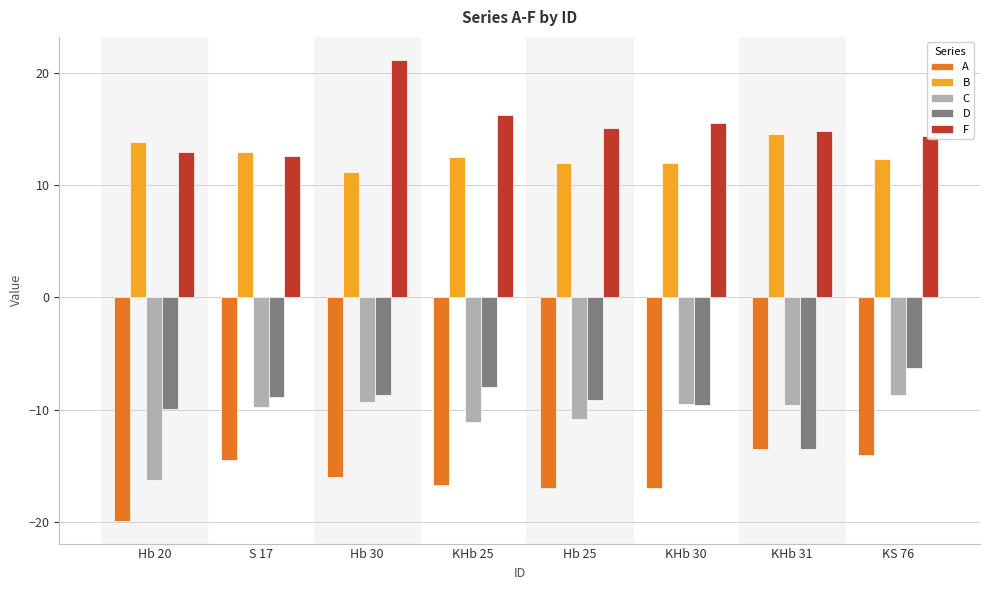

Is the value of B at Hb 20 greater than the value of D at Hb 25?

Yes